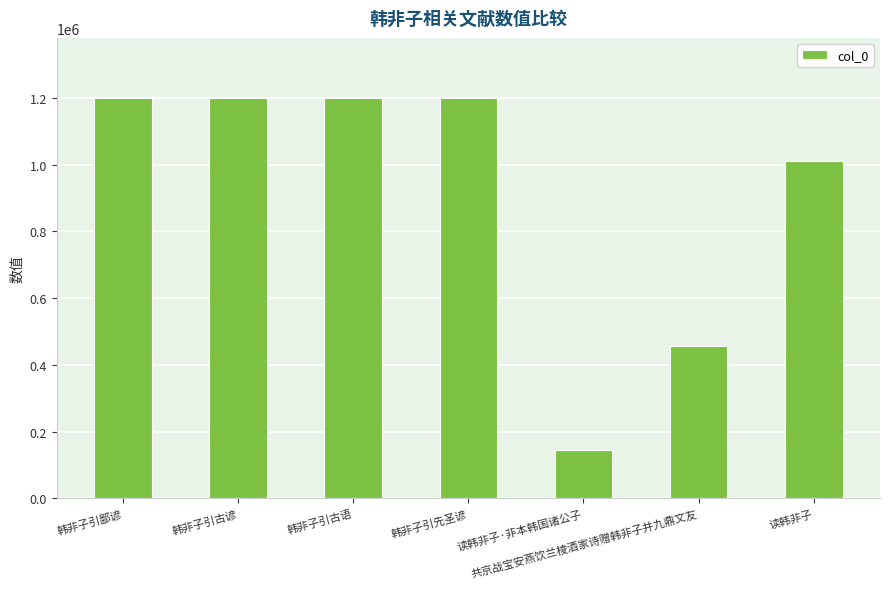

What is the value of the 2nd bar from the left?

1199791